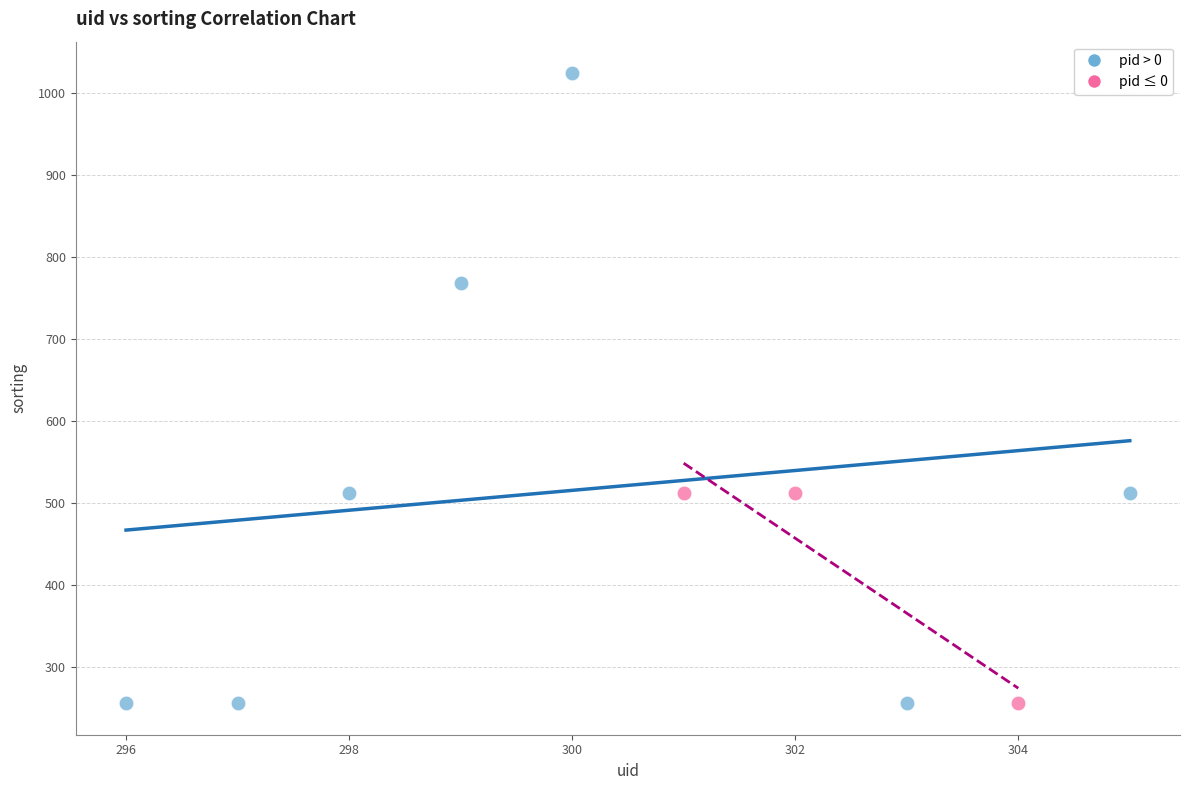

Which series reaches the maximum Y coordinate?

pid > 0